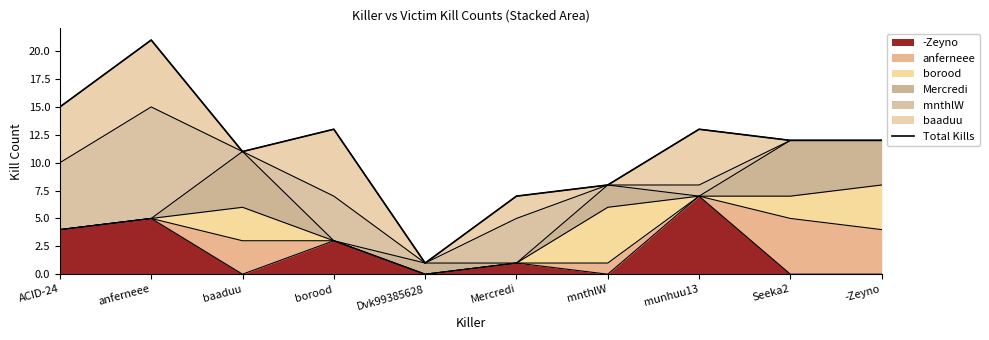

Where is the first local maximum?

anferneee